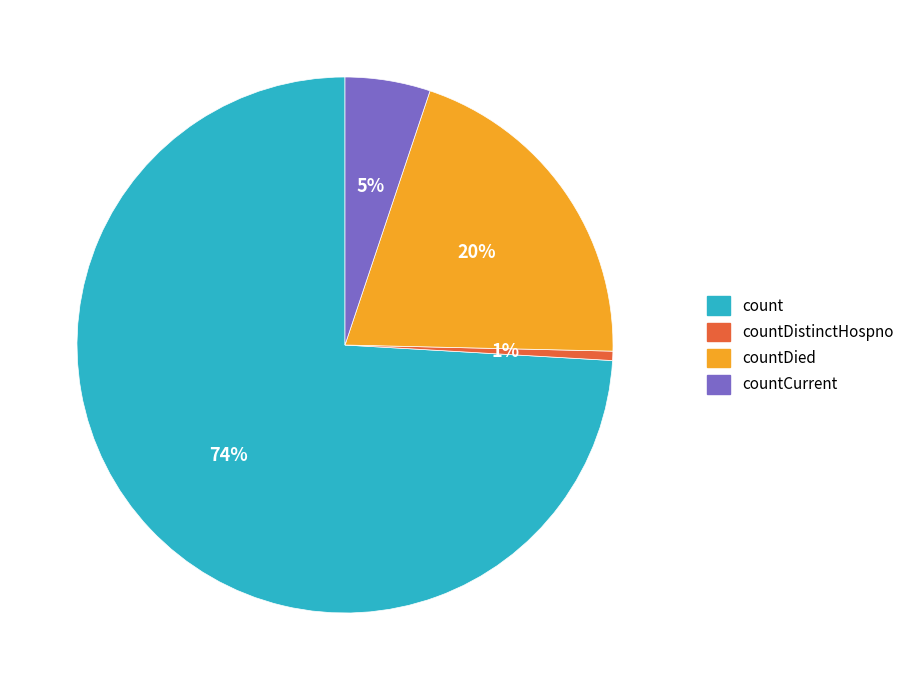

The countDistinctHospno slice represents 11% of the pie. True or false?

False